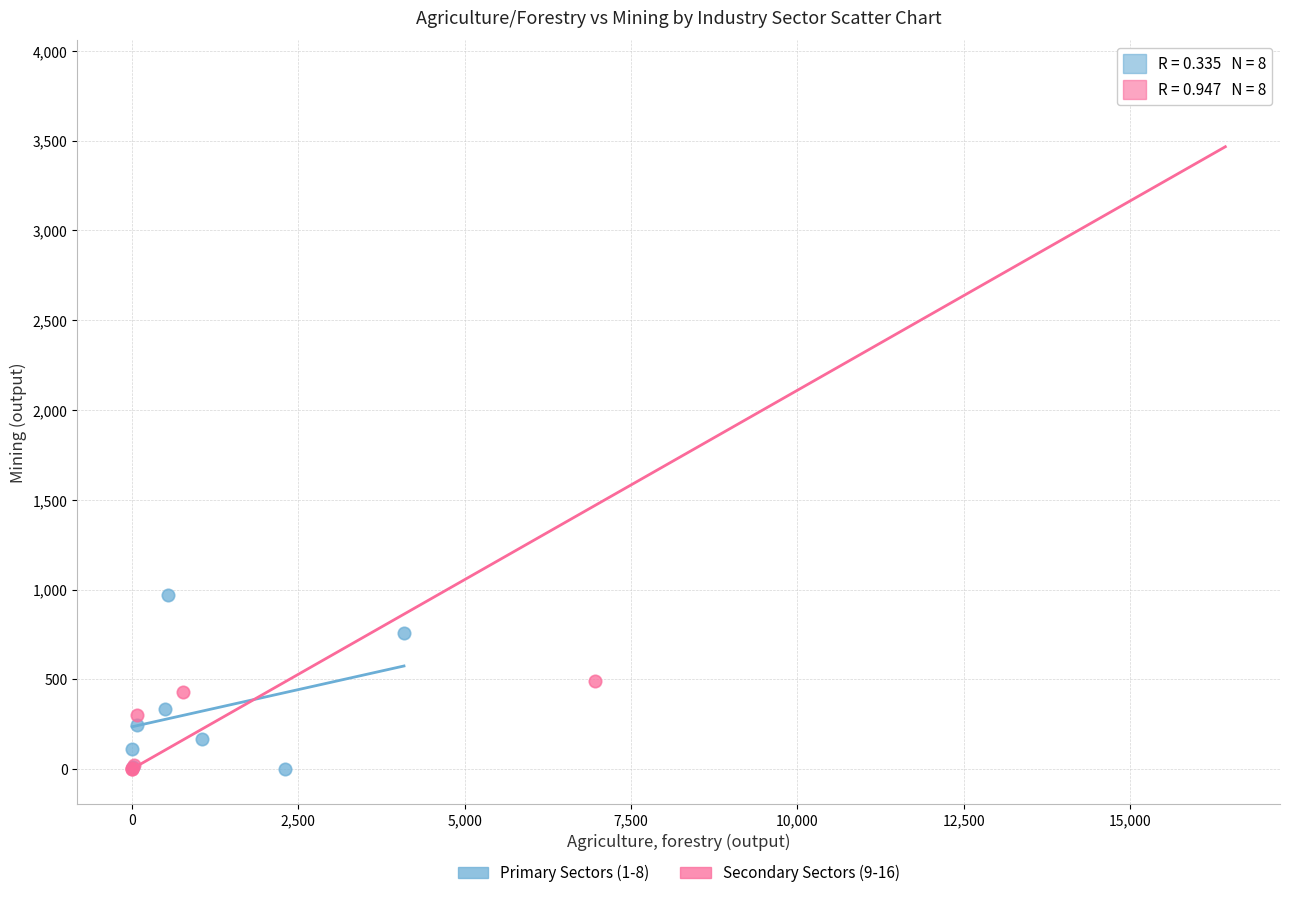

What are all the series names shown in the legend?

Primary Sectors (1-8), Secondary Sectors (9-16)